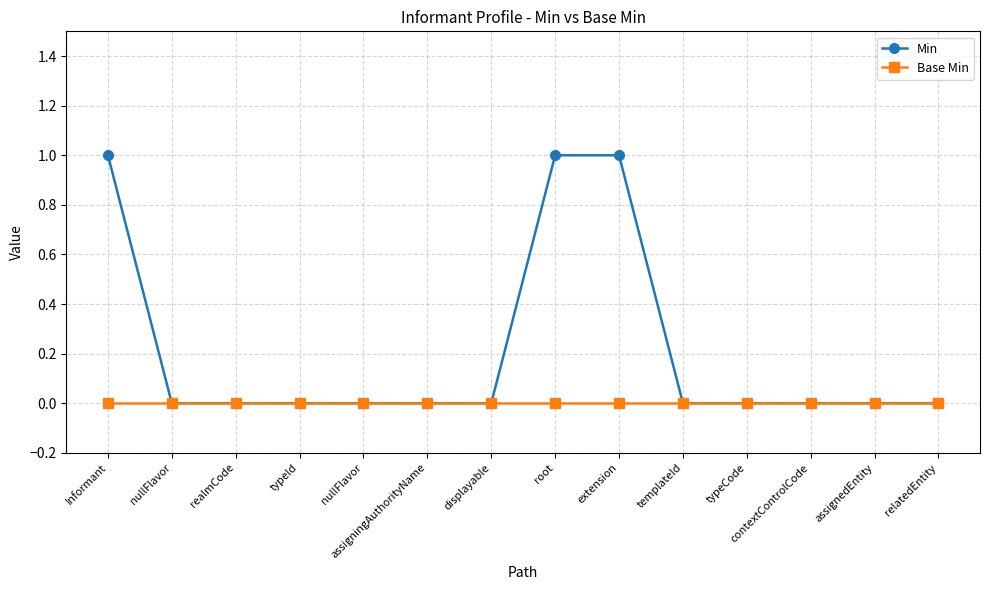

List the labels in order of Base Min value, smallest first.

Informant, nullFlavor, realmCode, typeId, nullFlavor, assigningAuthorityName, displayable, root, extension, templateId, typeCode, contextControlCode, assignedEntity, relatedEntity